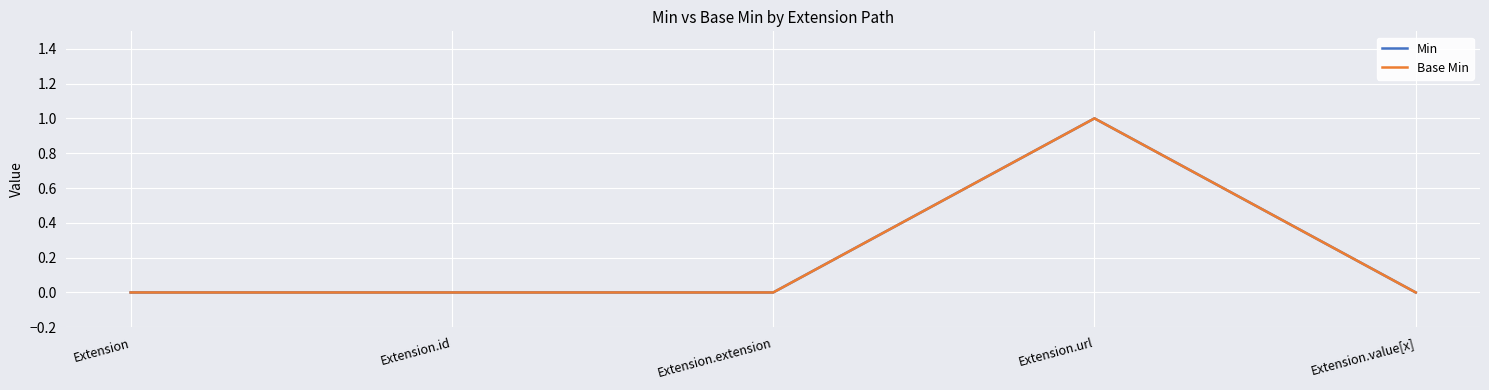

Is this an area chart (filled region under the line)?

No